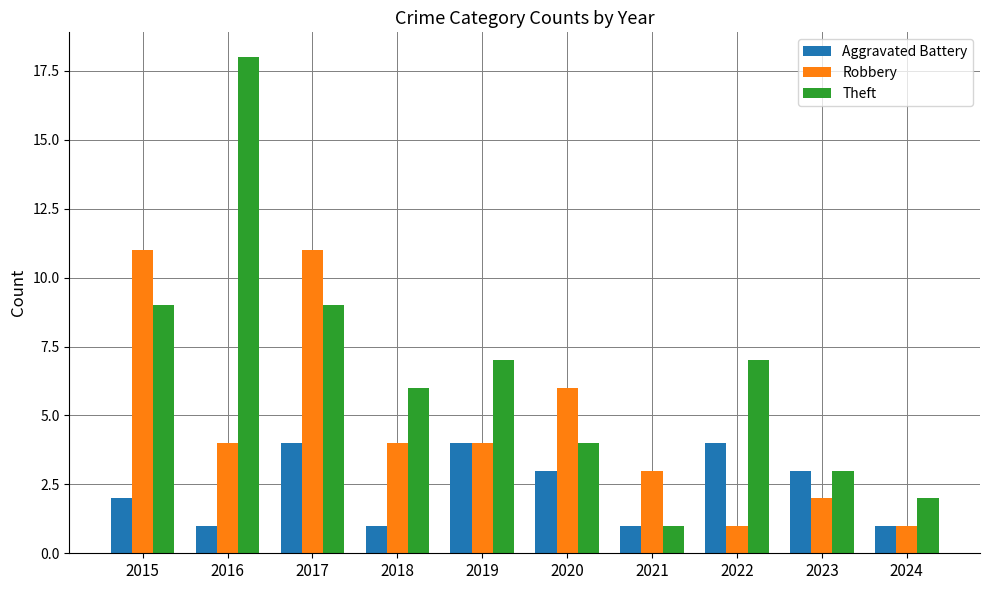

Rank the series by their average value, from highest to lowest.

Theft, Robbery, Aggravated Battery